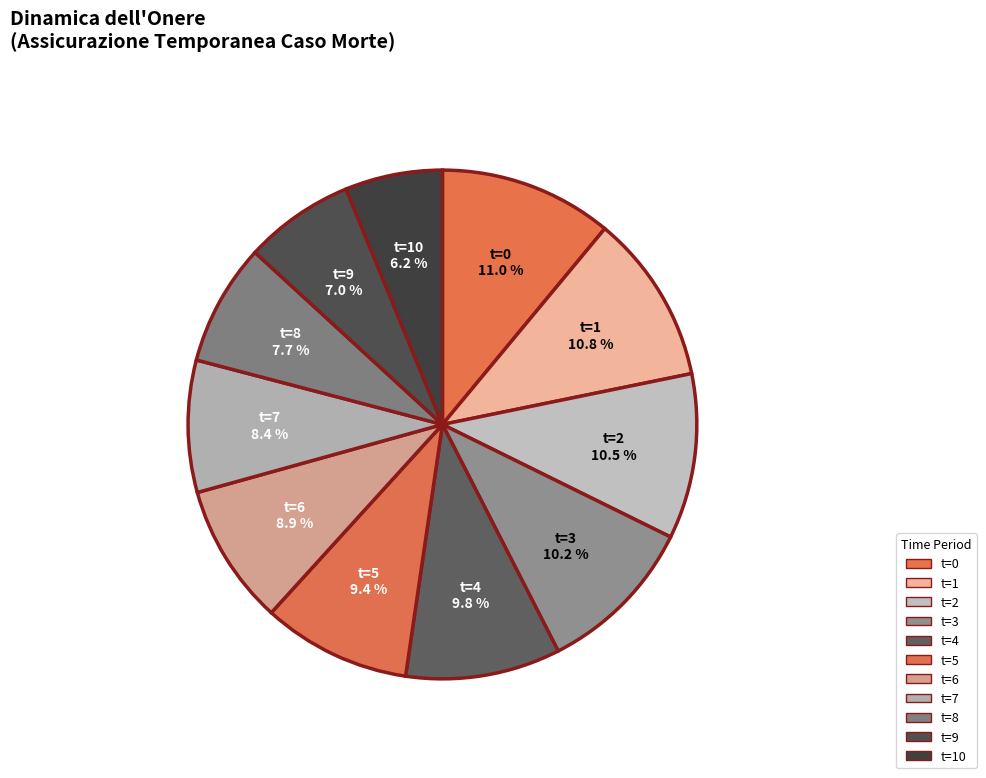

Which slice is the smallest?

t=10